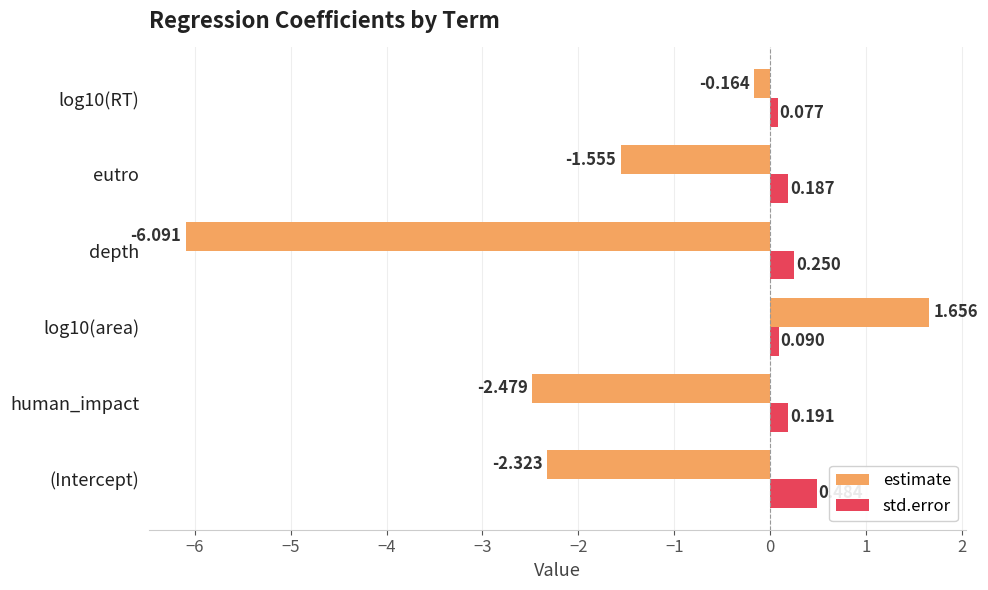

At which category is the sum across all series the highest?

log10(area)